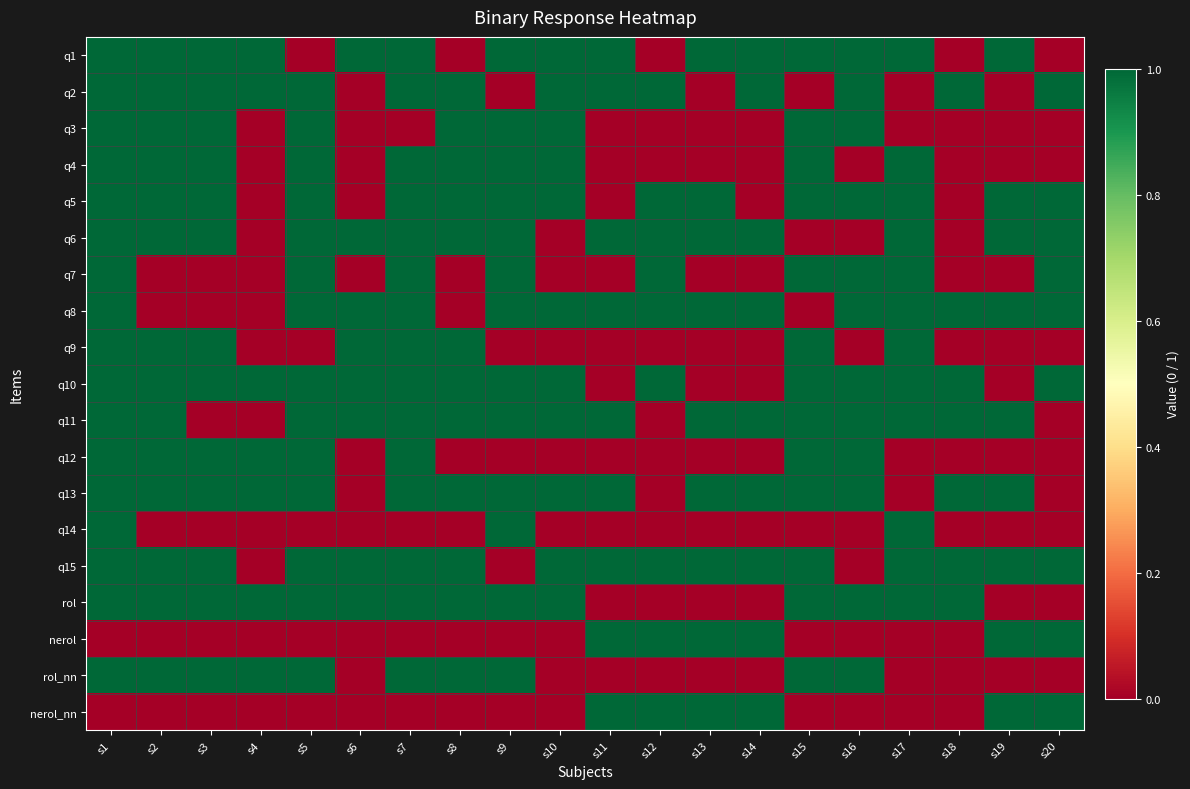

Reading left to right, transcribe all the data shown in this chart.

q1: s1=1	s2=1	s3=1	s4=1	s5=0	s6=1	s7=1	s8=0	s9=1	s10=1	s11=1	s12=0	s13=1	s14=1	s15=1	s16=1	s17=1	s18=0	s19=1	s20=0
q2: s1=1	s2=1	s3=1	s4=1	s5=1	s6=0	s7=1	s8=1	s9=0	s10=1	s11=1	s12=1	s13=0	s14=1	s15=0	s16=1	s17=0	s18=1	s19=0	s20=1
q3: s1=1	s2=1	s3=1	s4=0	s5=1	s6=0	s7=0	s8=1	s9=1	s10=1	s11=0	s12=0	s13=0	s14=0	s15=1	s16=1	s17=0	s18=0	s19=0	s20=0
q4: s1=1	s2=1	s3=1	s4=0	s5=1	s6=0	s7=1	s8=1	s9=1	s10=1	s11=0	s12=0	s13=0	s14=0	s15=1	s16=0	s17=1	s18=0	s19=0	s20=0
q5: s1=1	s2=1	s3=1	s4=0	s5=1	s6=0	s7=1	s8=1	s9=1	s10=1	s11=0	s12=1	s13=1	s14=0	s15=1	s16=1	s17=1	s18=0	s19=1	s20=1
q6: s1=1	s2=1	s3=1	s4=0	s5=1	s6=1	s7=1	s8=1	s9=1	s10=0	s11=1	s12=1	s13=1	s14=1	s15=0	s16=0	s17=1	s18=0	s19=1	s20=1
q7: s1=1	s2=0	s3=0	s4=0	s5=1	s6=0	s7=1	s8=0	s9=1	s10=0	s11=0	s12=1	s13=0	s14=0	s15=1	s16=1	s17=1	s18=0	s19=0	s20=1
q8: s1=1	s2=0	s3=0	s4=0	s5=1	s6=1	s7=1	s8=0	s9=1	s10=1	s11=1	s12=1	s13=1	s14=1	s15=0	s16=1	s17=1	s18=1	s19=1	s20=1
q9: s1=1	s2=1	s3=1	s4=0	s5=0	s6=1	s7=1	s8=1	s9=0	s10=0	s11=0	s12=0	s13=0	s14=0	s15=1	s16=0	s17=1	s18=0	s19=0	s20=0
q10: s1=1	s2=1	s3=1	s4=1	s5=1	s6=1	s7=1	s8=1	s9=1	s10=1	s11=0	s12=1	s13=0	s14=0	s15=1	s16=1	s17=1	s18=1	s19=0	s20=1
q11: s1=1	s2=1	s3=0	s4=0	s5=1	s6=1	s7=1	s8=1	s9=1	s10=1	s11=1	s12=0	s13=1	s14=1	s15=1	s16=1	s17=1	s18=1	s19=1	s20=0
q12: s1=1	s2=1	s3=1	s4=1	s5=1	s6=0	s7=1	s8=0	s9=0	s10=0	s11=0	s12=0	s13=0	s14=0	s15=1	s16=1	s17=0	s18=0	s19=0	s20=0
q13: s1=1	s2=1	s3=1	s4=1	s5=1	s6=0	s7=1	s8=1	s9=1	s10=1	s11=1	s12=0	s13=1	s14=1	s15=1	s16=1	s17=0	s18=1	s19=1	s20=0
q14: s1=1	s2=0	s3=0	s4=0	s5=0	s6=0	s7=0	s8=0	s9=1	s10=0	s11=0	s12=0	s13=0	s14=0	s15=0	s16=0	s17=1	s18=0	s19=0	s20=0
q15: s1=1	s2=1	s3=1	s4=0	s5=1	s6=1	s7=1	s8=1	s9=0	s10=1	s11=1	s12=1	s13=1	s14=1	s15=1	s16=0	s17=1	s18=1	s19=1	s20=1
rol: s1=1	s2=1	s3=1	s4=1	s5=1	s6=1	s7=1	s8=1	s9=1	s10=1	s11=0	s12=0	s13=0	s14=0	s15=1	s16=1	s17=1	s18=1	s19=0	s20=0
nerol: s1=0	s2=0	s3=0	s4=0	s5=0	s6=0	s7=0	s8=0	s9=0	s10=0	s11=1	s12=1	s13=1	s14=1	s15=0	s16=0	s17=0	s18=0	s19=1	s20=1
rol_nn: s1=1	s2=1	s3=1	s4=1	s5=1	s6=0	s7=1	s8=1	s9=1	s10=0	s11=0	s12=0	s13=0	s14=0	s15=1	s16=1	s17=0	s18=0	s19=0	s20=0
nerol_nn: s1=0	s2=0	s3=0	s4=0	s5=0	s6=0	s7=0	s8=0	s9=0	s10=0	s11=1	s12=1	s13=1	s14=1	s15=0	s16=0	s17=0	s18=0	s19=1	s20=1